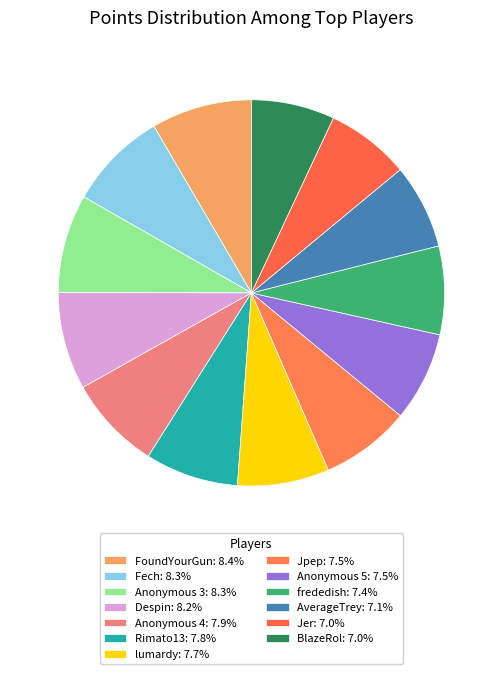

How many slices are in this pie chart?

13